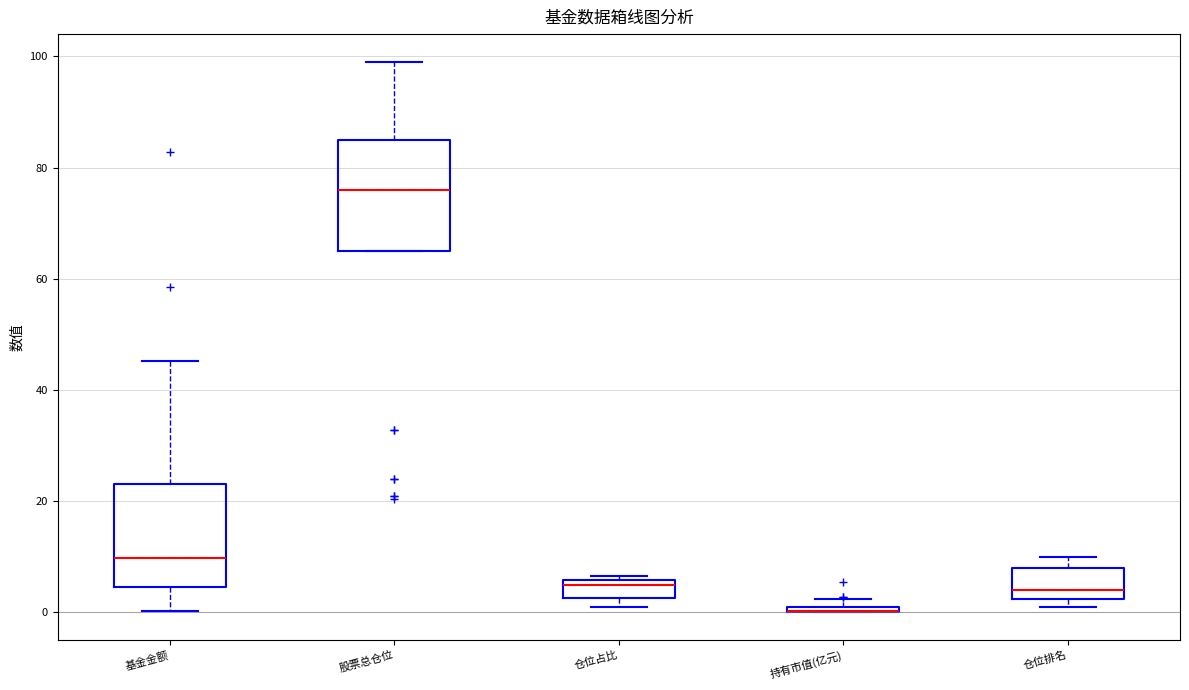

Where does the median line of the box for 股票总仓位 sit on the y-axis? The values are not printed on the chart, so give them approximately, as read against the axis.

76